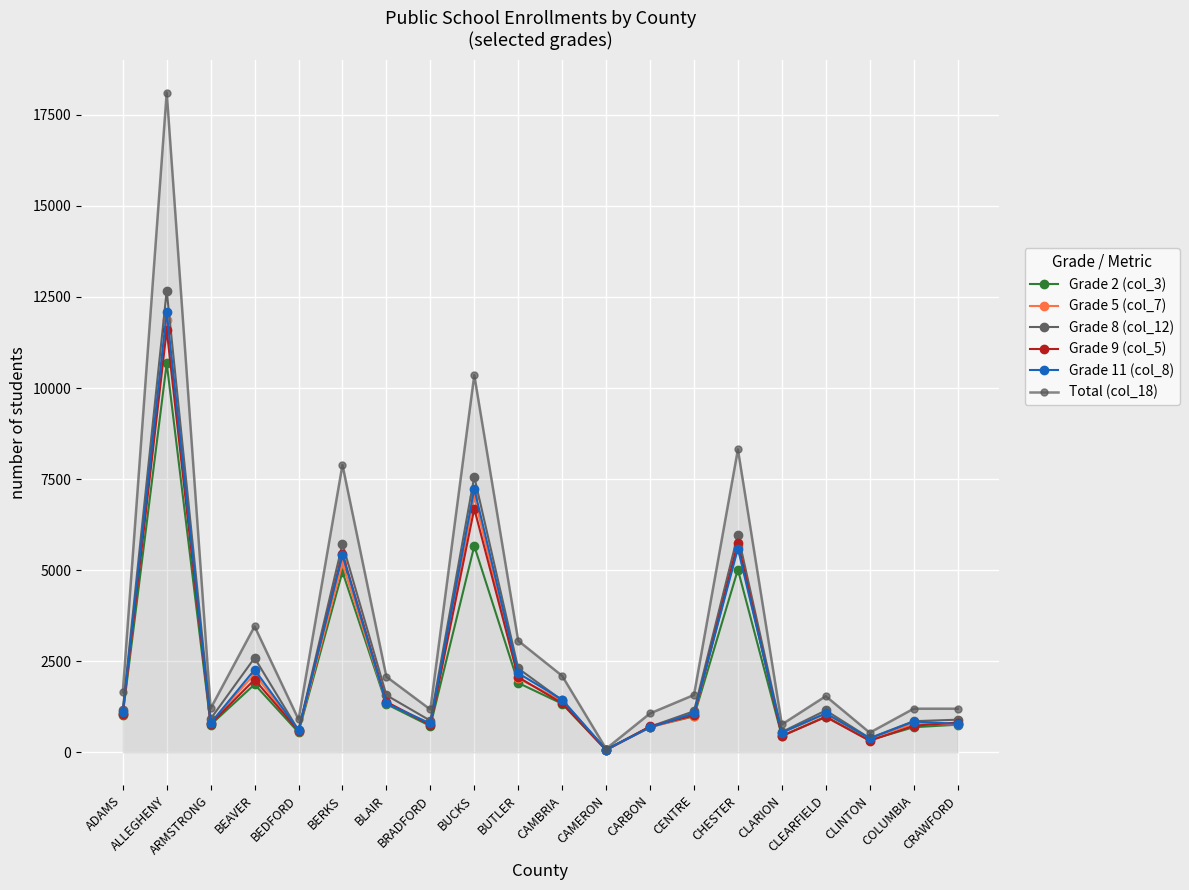

At which category does Total (col_18) reach its first local valley?

ARMSTRONG